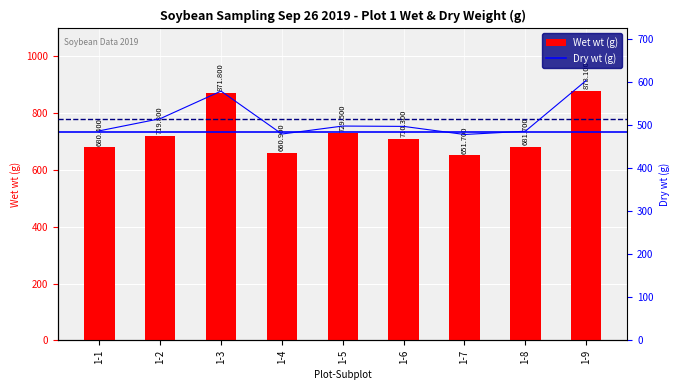

What is the sum of the Dry wt values at 1-8 and 1-1?

971.7